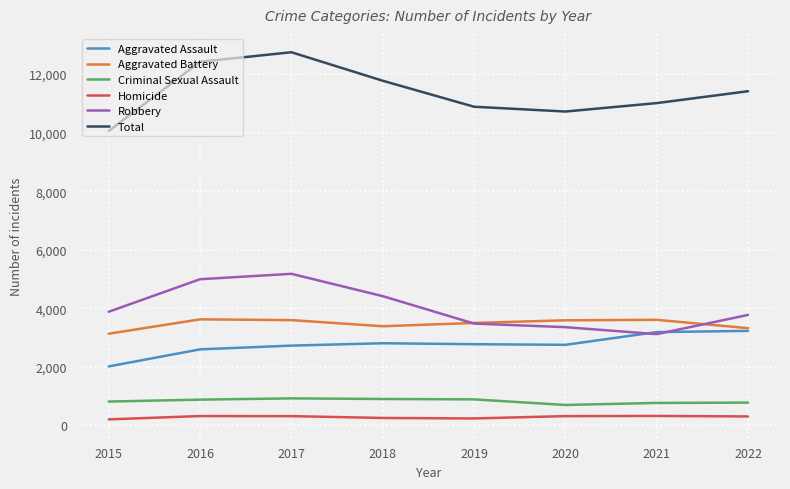

Rank the series at 2015 from lowest to highest value.

Homicide, Criminal Sexual Assault, Aggravated Assault, Aggravated Battery, Robbery, Total